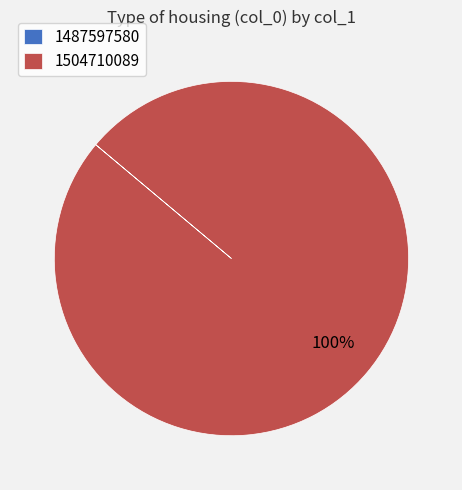

What is the largest slice in the pie chart?

1504710089